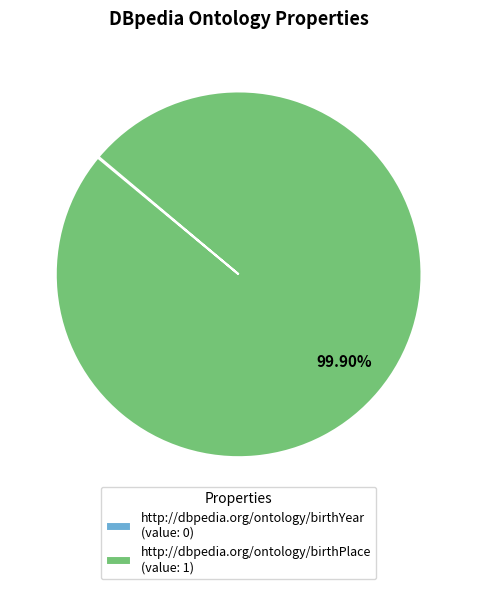

Does any single category account for the majority?

Yes